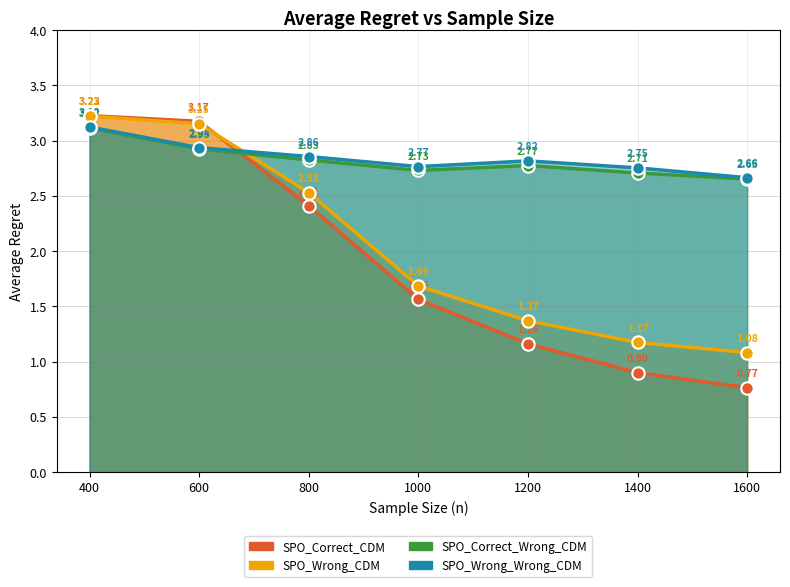

What is the total value across all series at 600?

12.2